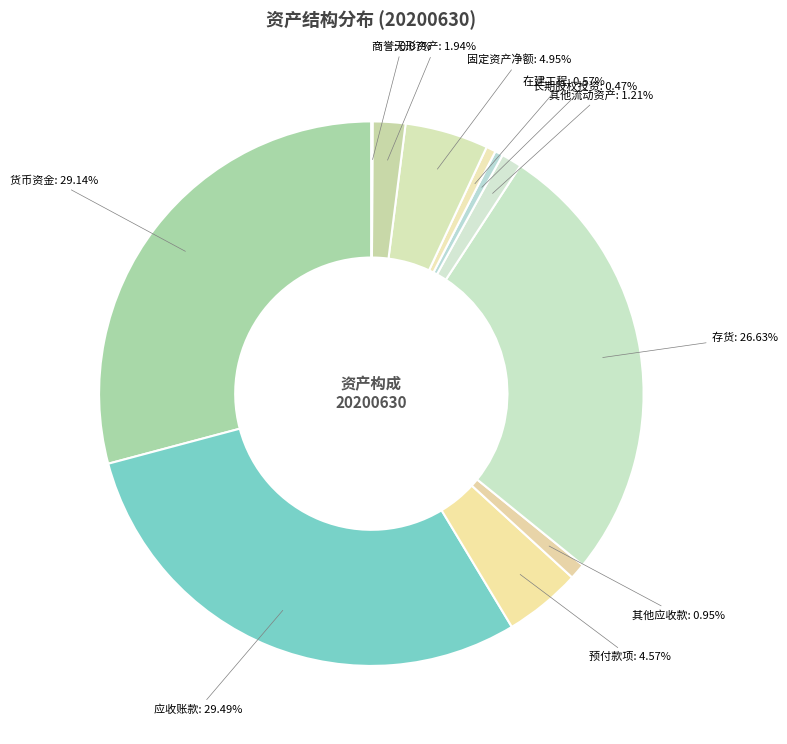

Count the number of slices in the pie.

11